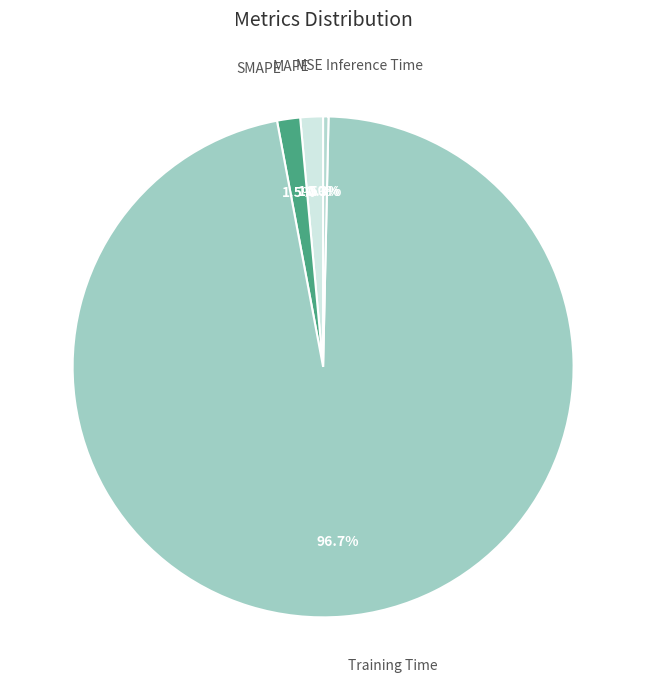

Which has a higher value, Training Time or Inference Time?

Training Time